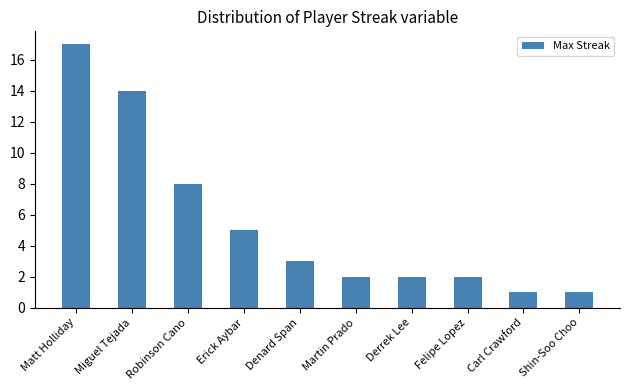

What is the value of the 7th bar from the left?

2